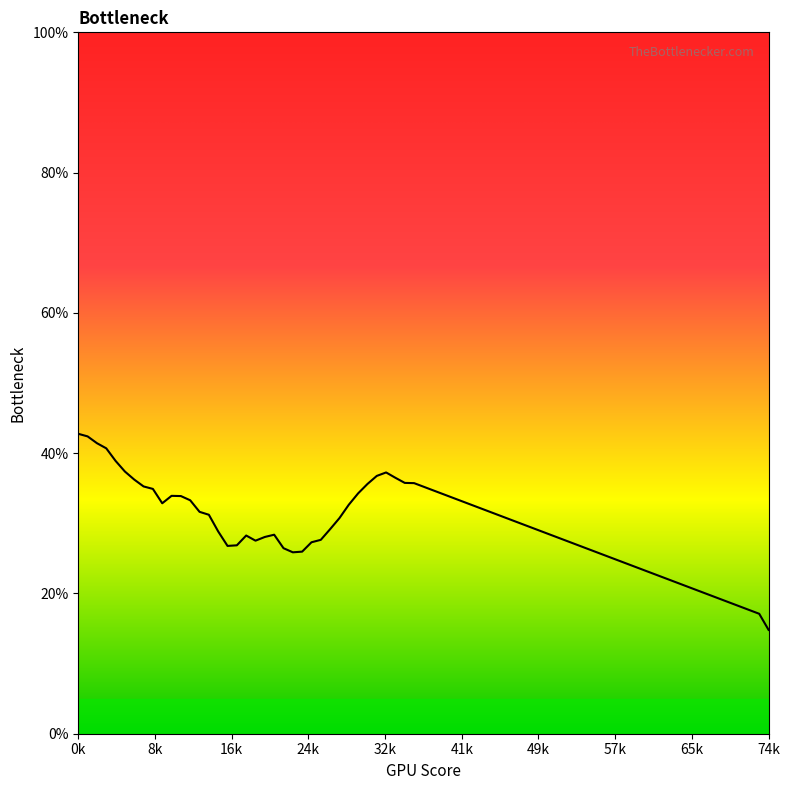

What is the smallest value displayed?

14.8